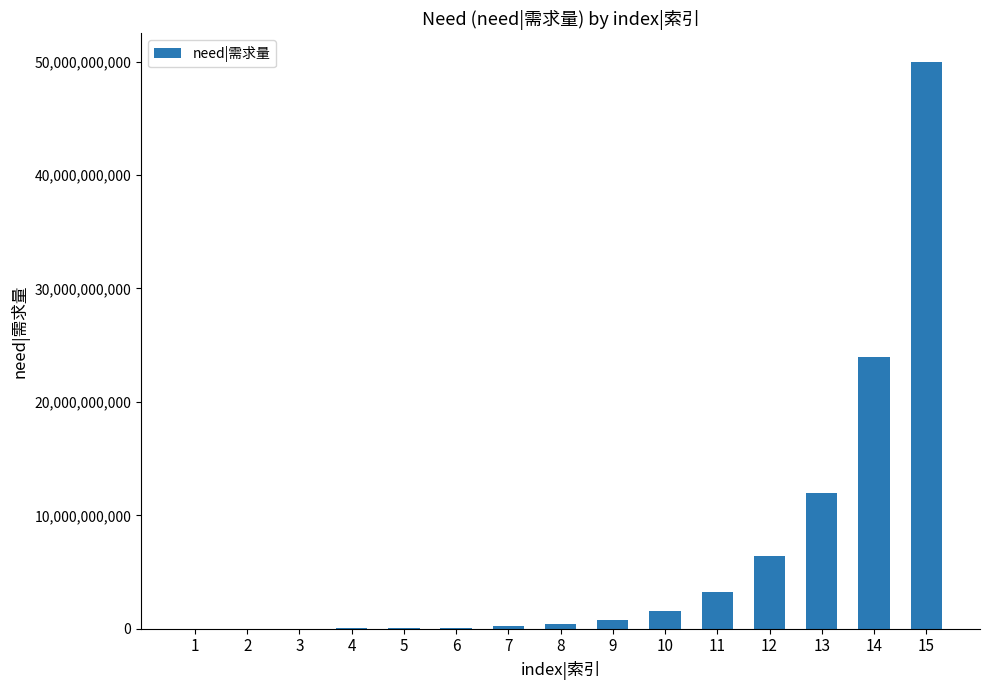

Are the bars grouped side by side (vs. stacked)?

No